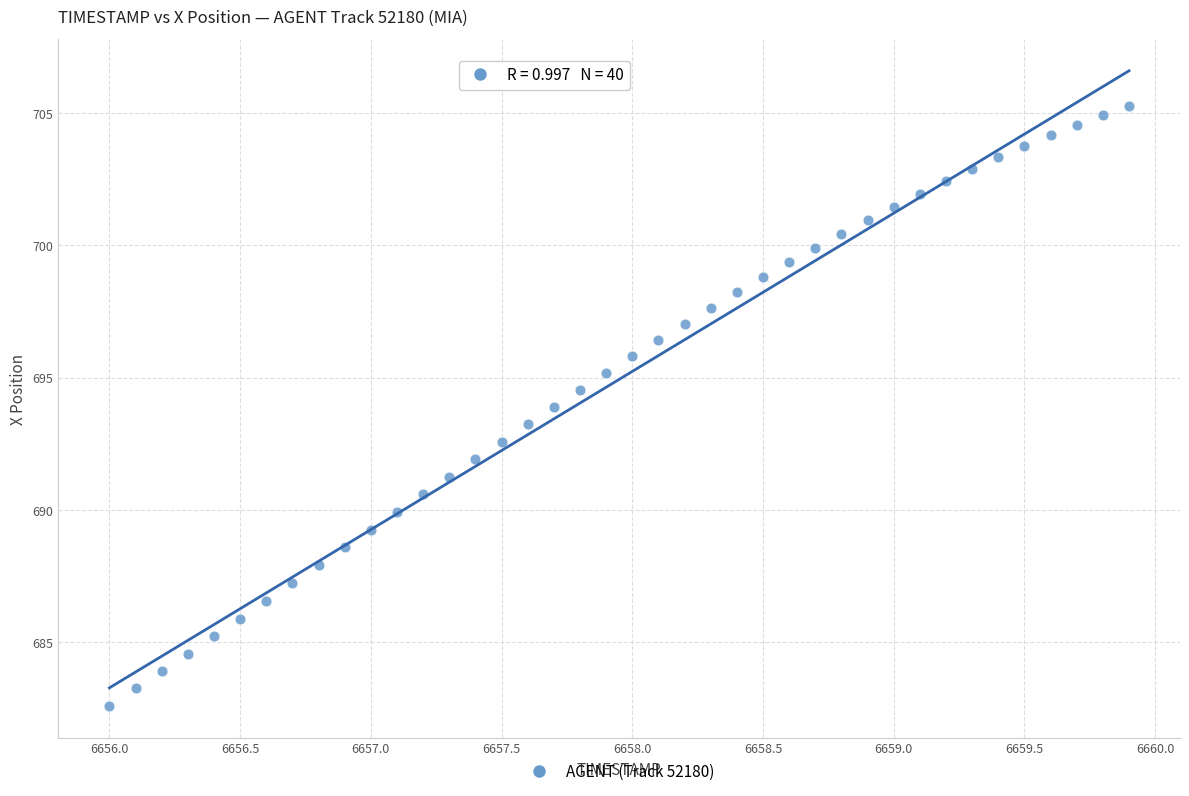

What is the range of X values (max minus min)?

3.9